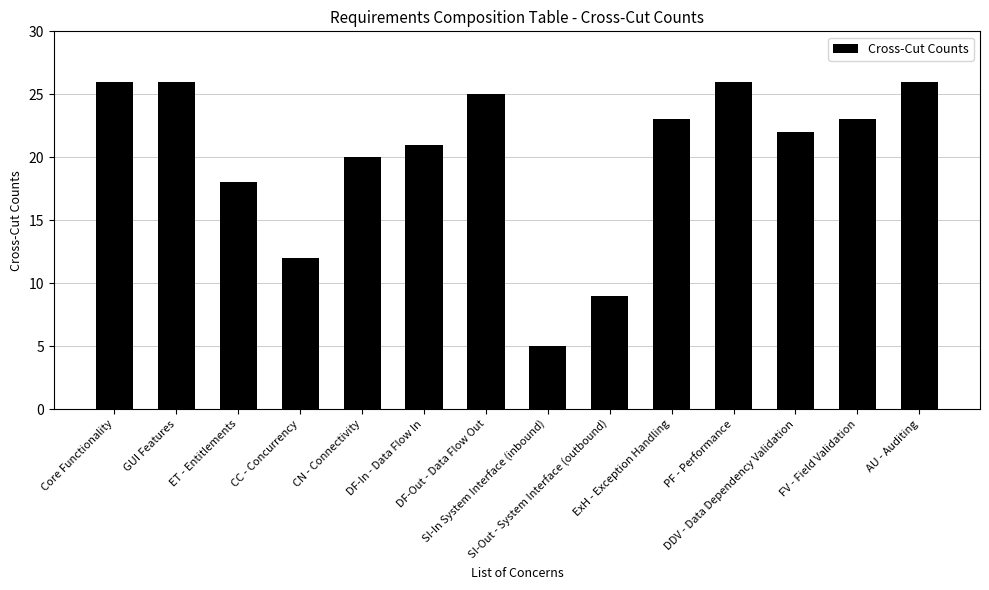

What is the difference between the maximum and second lowest values?

17